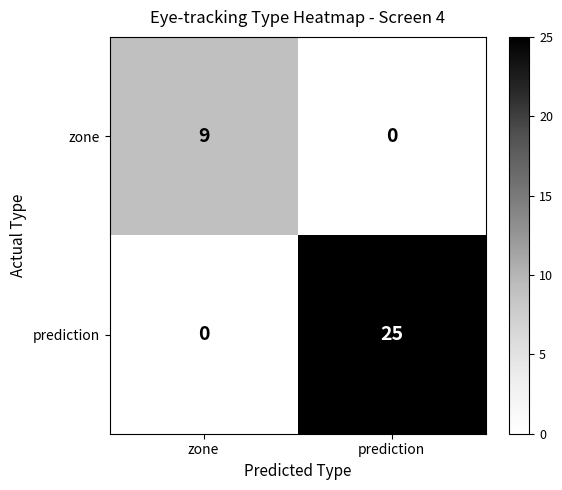

The prediction series shows 9 at prediction. True or false?

False